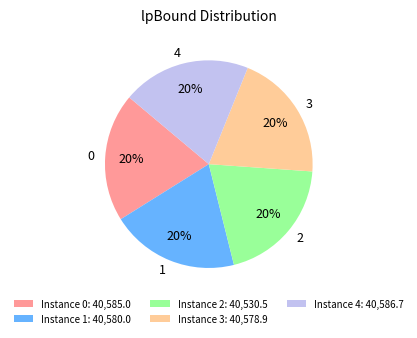

True or false: 3 accounts for 12% of the total.

False